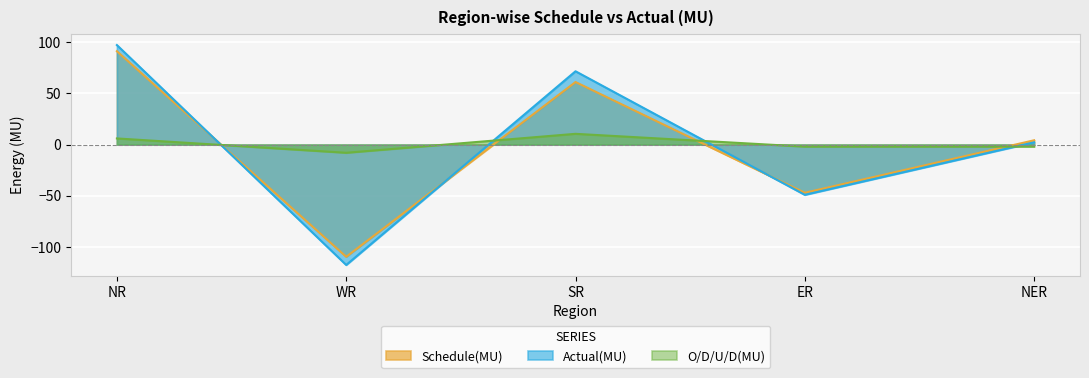

Where is O/D/U/D(MU) nearest to the value 1?

ER